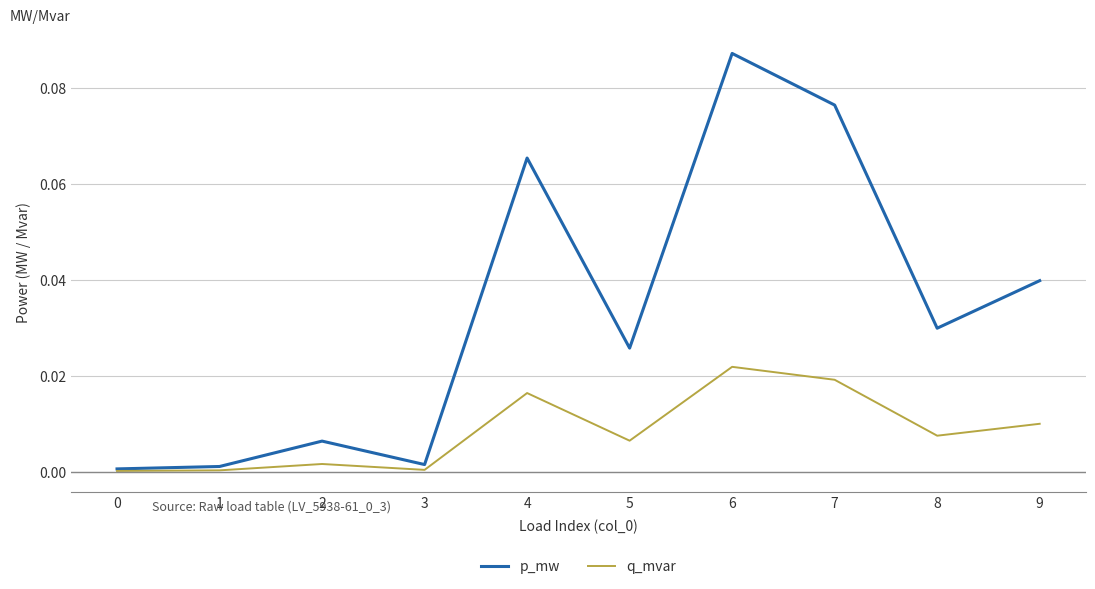

Which series has the largest range (max minus min)?

p_mw